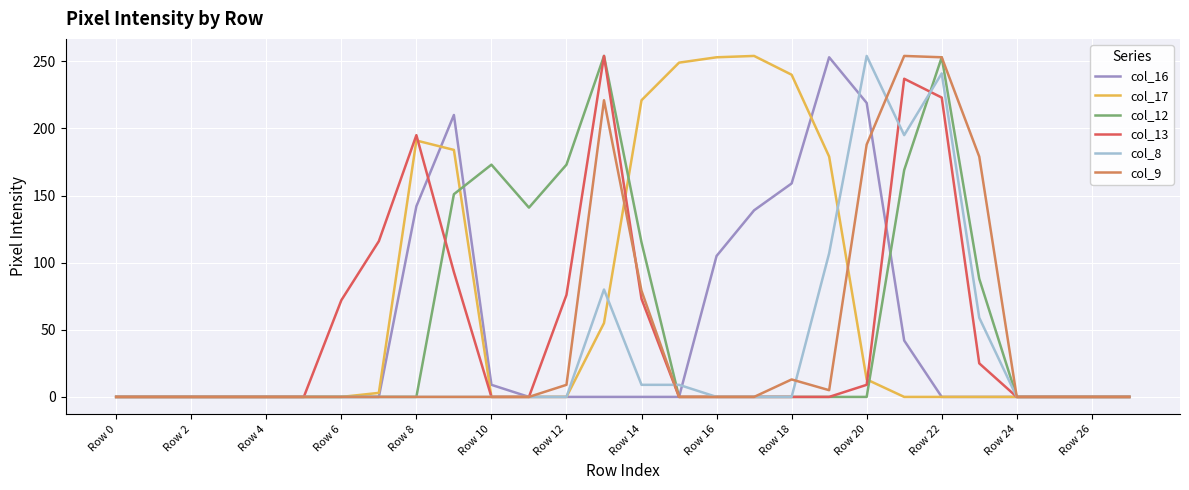

Which series has the largest total across all categories?

col_17